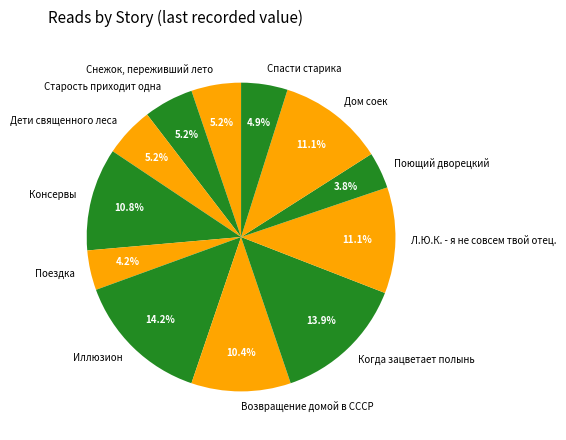

How many segments does this pie chart have?

12